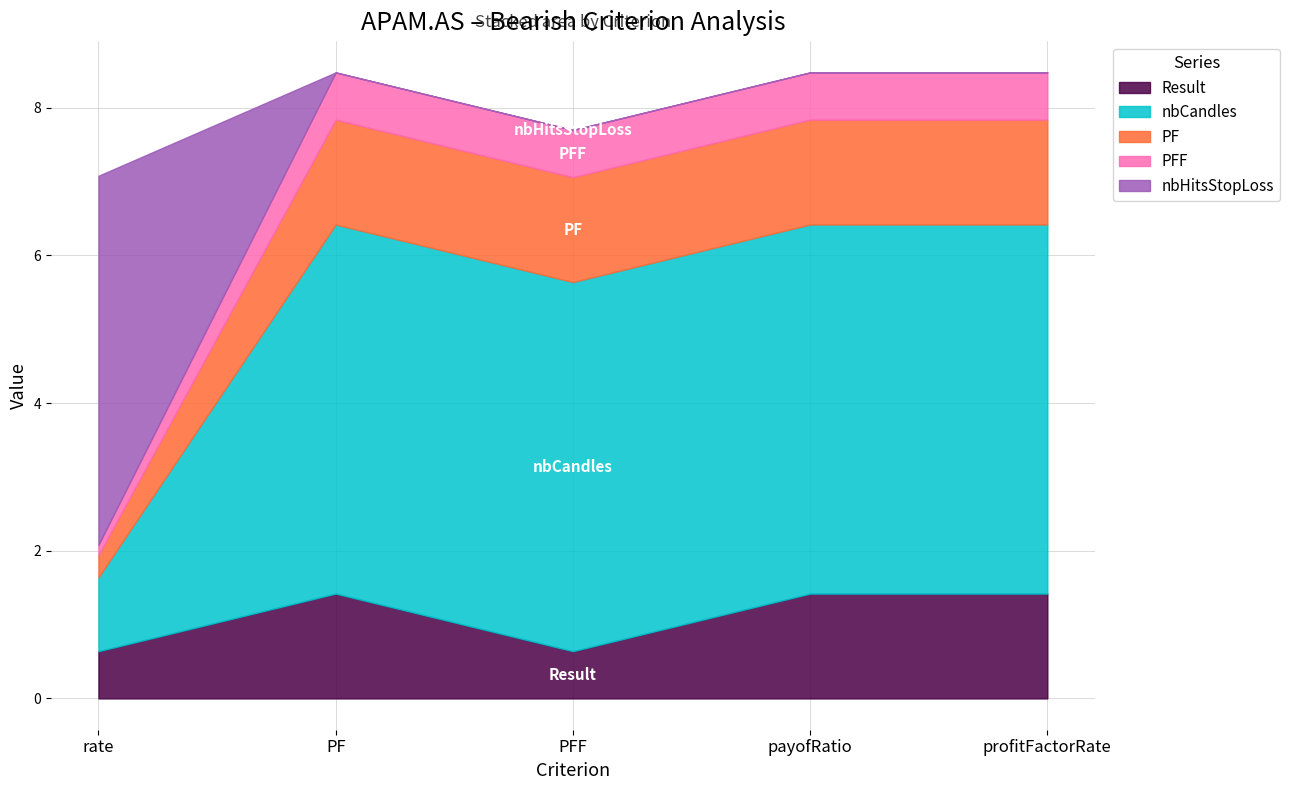

List the series in order of their peak value, highest first.

nbCandles, nbHitsStopLoss, Result, PF, PFF